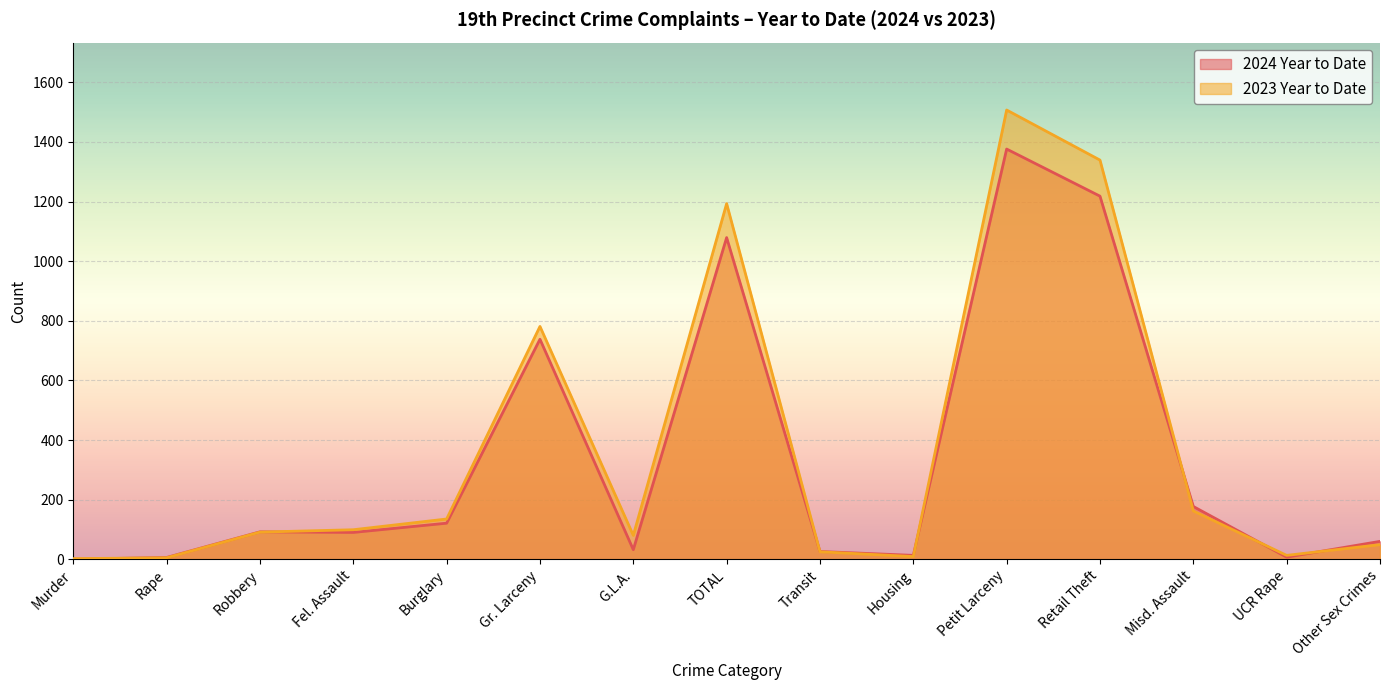

What position from the left is Rape?

2